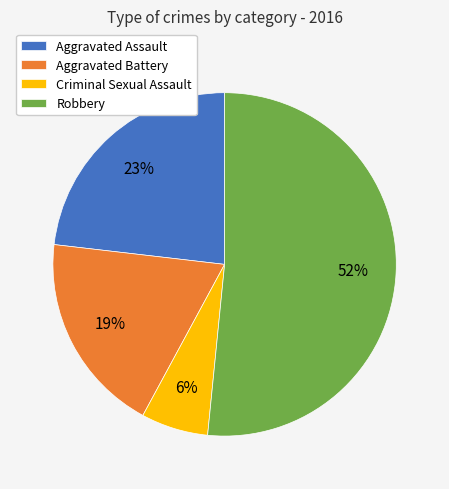

How many slices are in this pie chart?

4